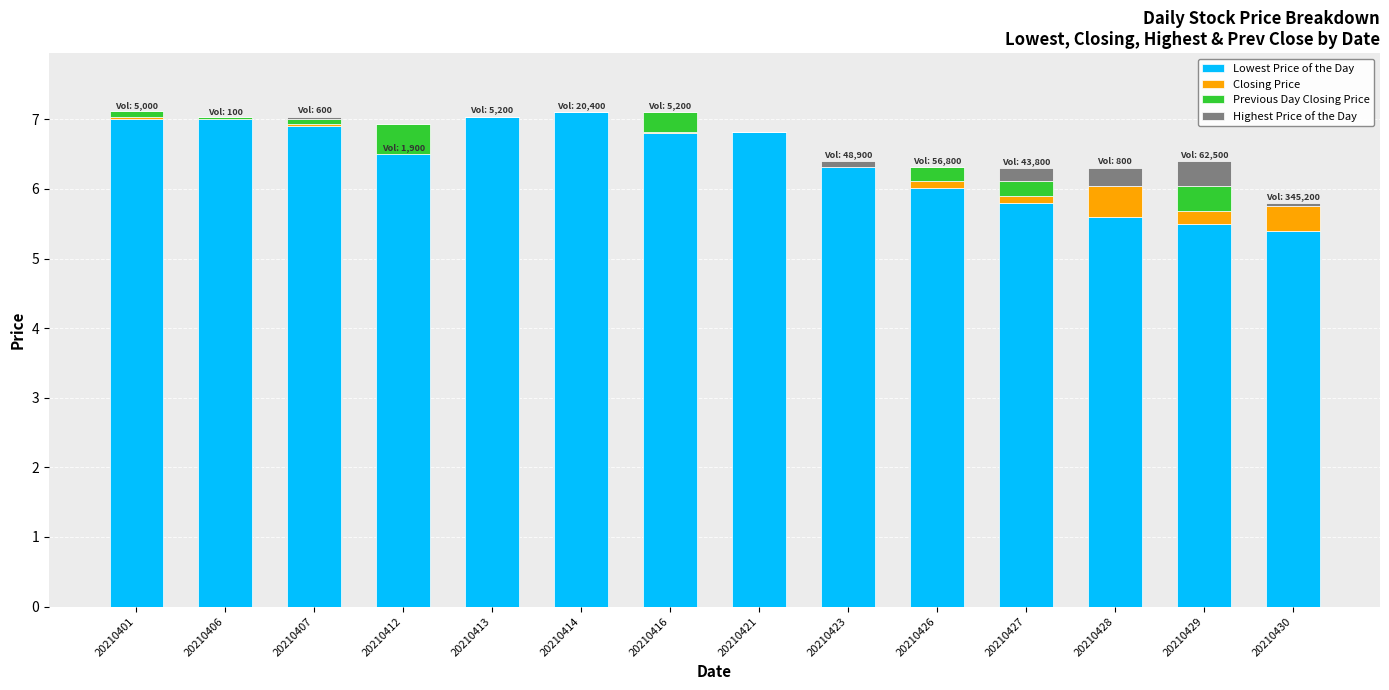

What is the total value across all series at 20210421?

6.8